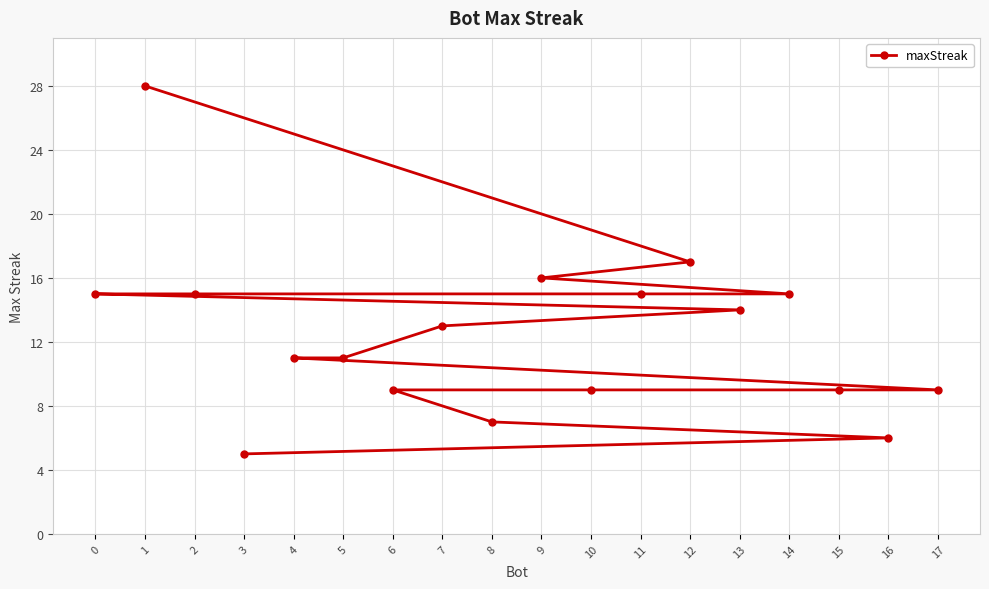

The value at 13 is 14. True or false?

True